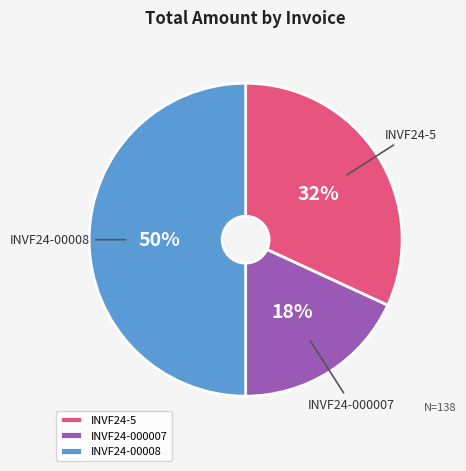

Combined, do INVF24-5 and INVF24-00008 account for over 50%?

Yes